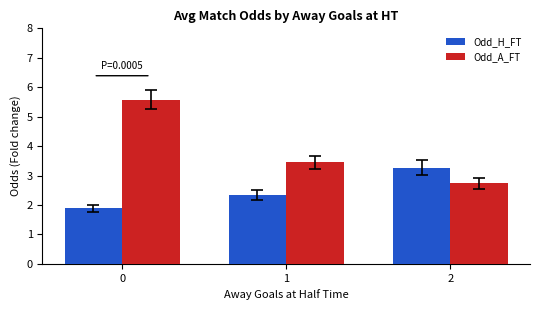

Reading left to right, what are all the values shown in this chart?

Odd_H_FT: 1.9	2.3	3.3
Odd_A_FT: 5.6	3.5	2.7